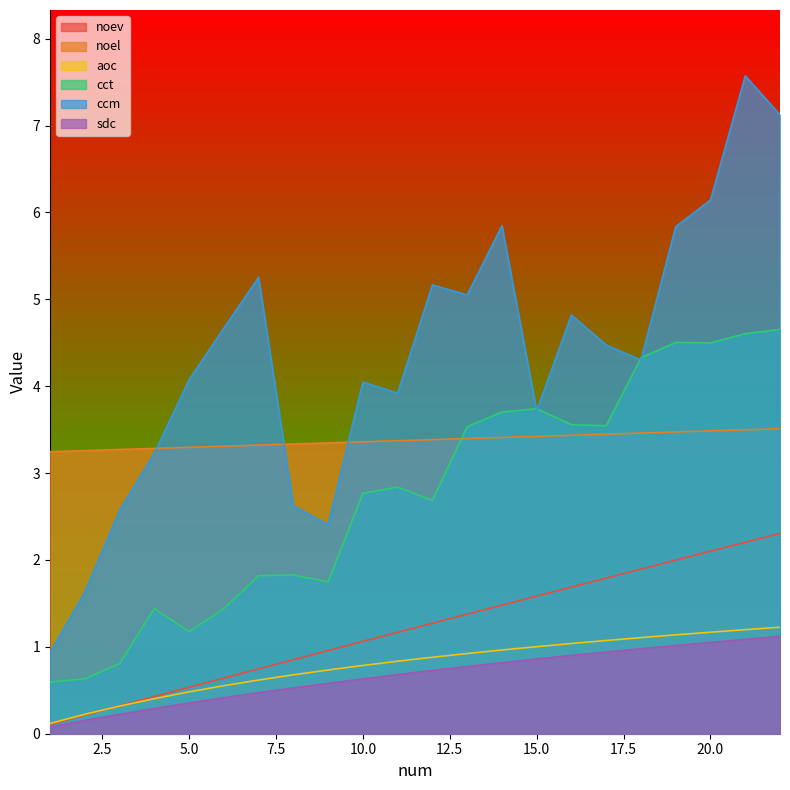

List the series in order of their peak value, highest first.

ccm, cct, noel, noev, aoc, sdc